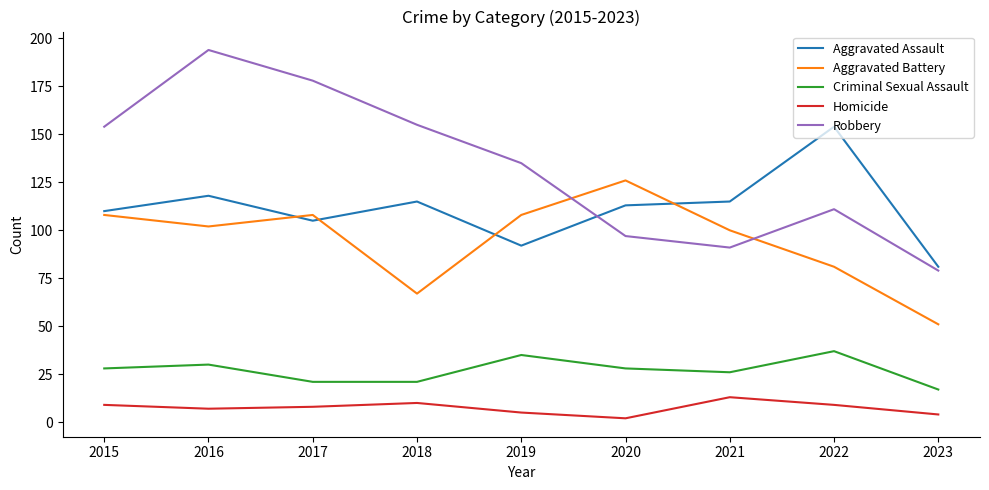

True or false: Robbery has a value of 135 at 2019.

True